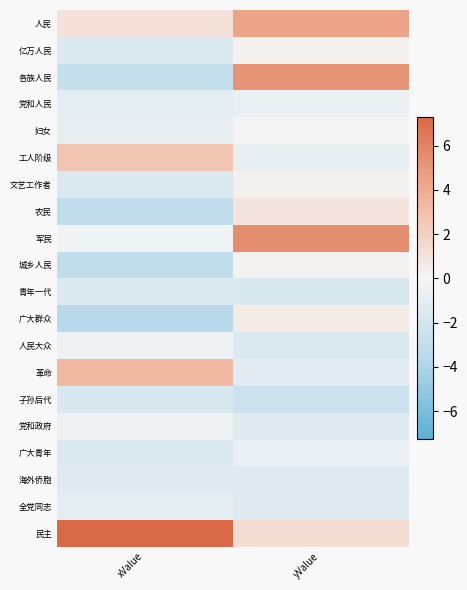

Rank the series by their maximum value, from highest to lowest.

民主, 军民, 各族人民, 人民, 革命, 工人阶级, 农民, 广大群众, 文艺工作者, 亿万人民, 城乡人民, 妇女, 人民大众, 党和政府, 党和人民, 广大青年, 全党同志, 海外侨胞, 青年一代, 子孙后代